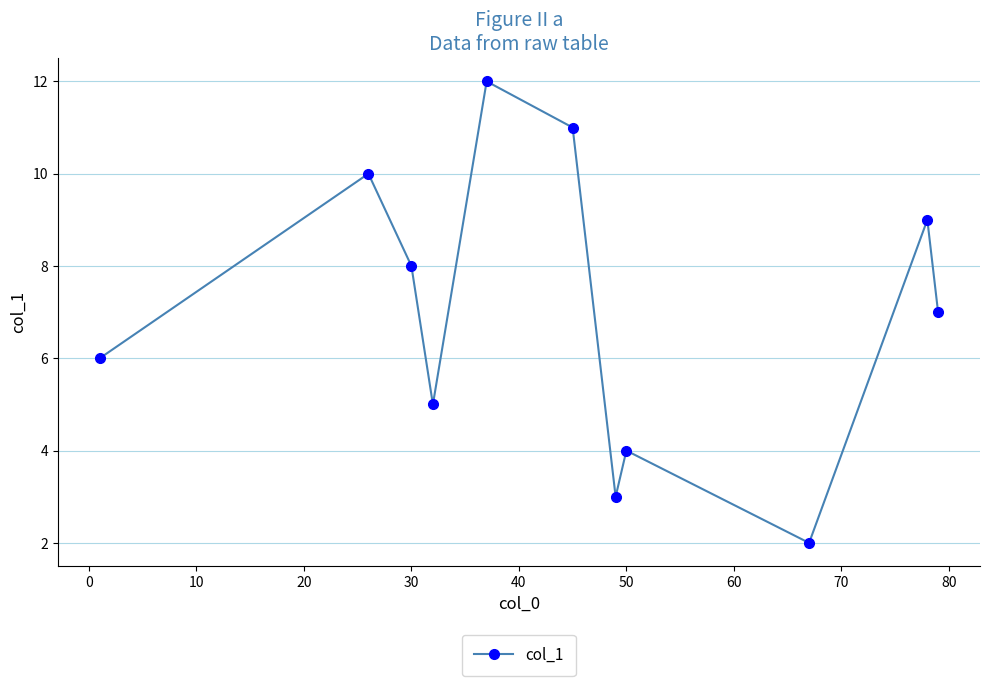

How many interior local valleys (lower than both neighbors) does the data have?

3